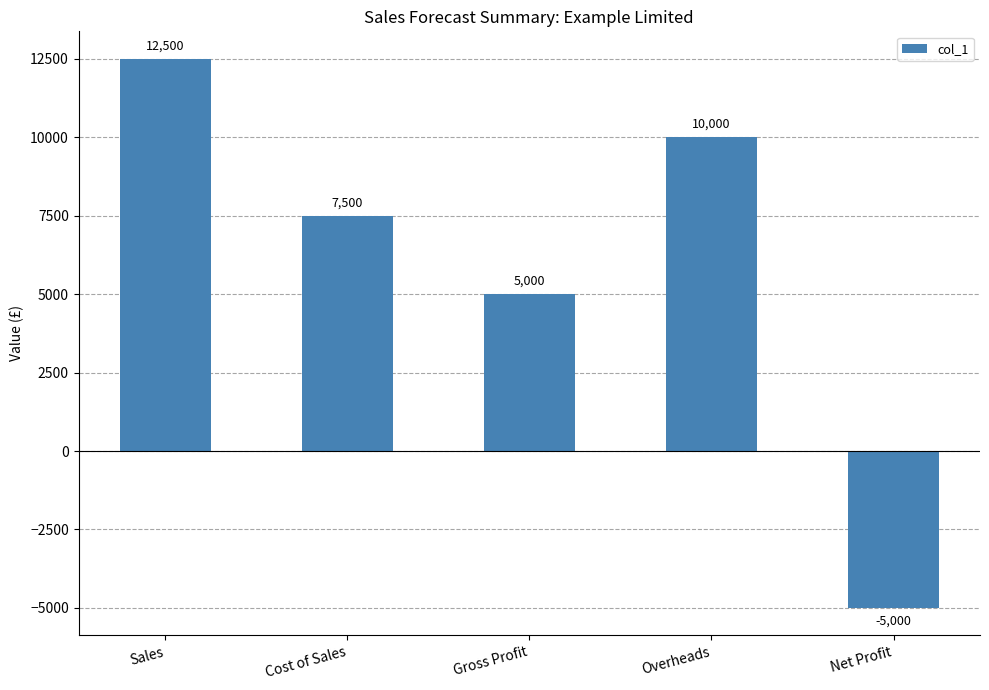

List the labels in order of value, largest first.

Sales, Overheads, Cost of Sales, Gross Profit, Net Profit